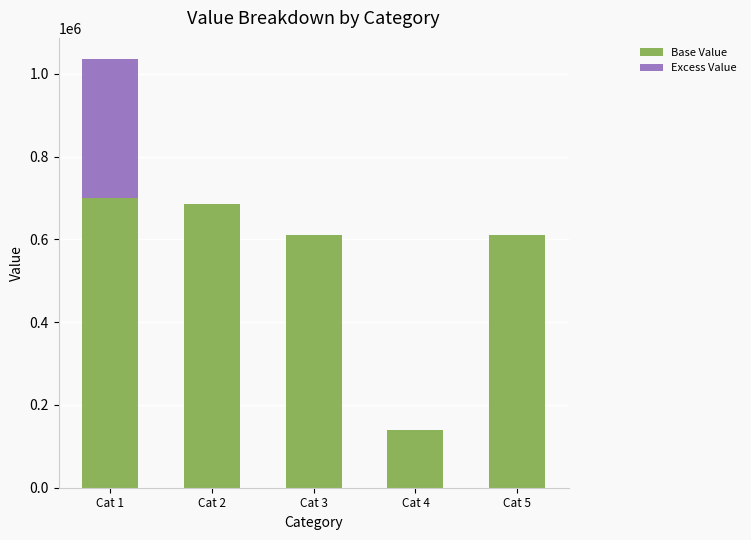

At which category is the sum across all series the highest?

Cat 1